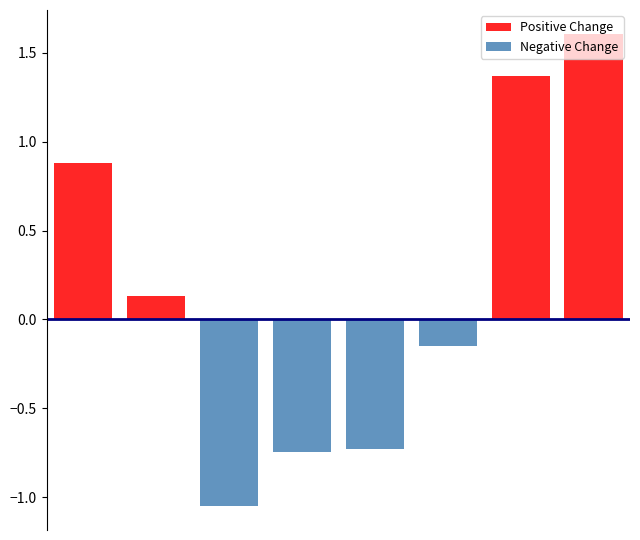

Reading left to right, extract all data points from this chart.

Positive Change: 0=0.9	1=0.1	2=0.0	3=0.0	4=0.0	5=0.0	6=1.4	7=1.6
Negative Change: 0=0.0	1=0.0	2=-1.1	3=-0.7	4=-0.7	5=-0.2	6=0.0	7=0.0